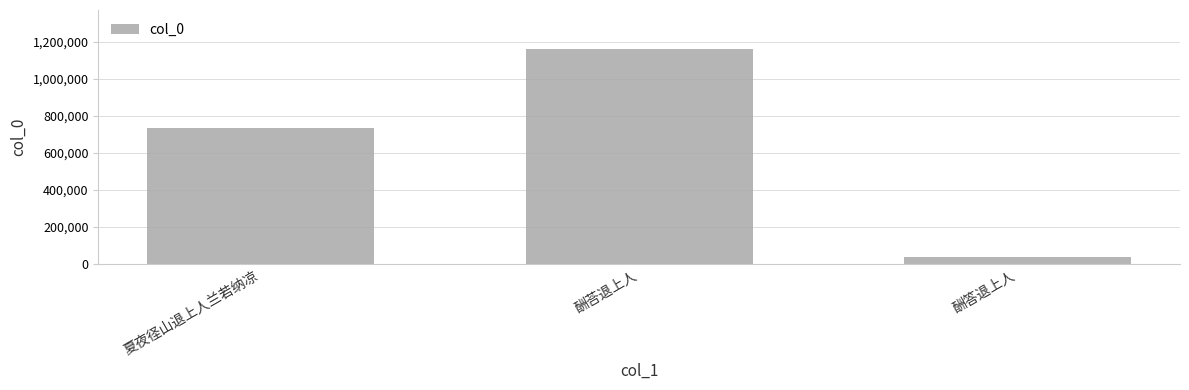

What is the label of the 2nd bar from the left?

酬荅退上人